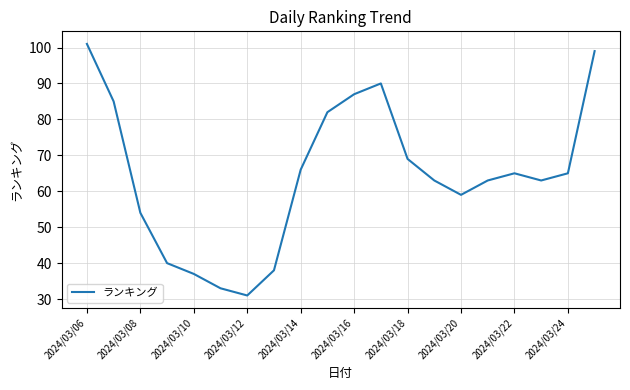

What is the sum of all values?

1290